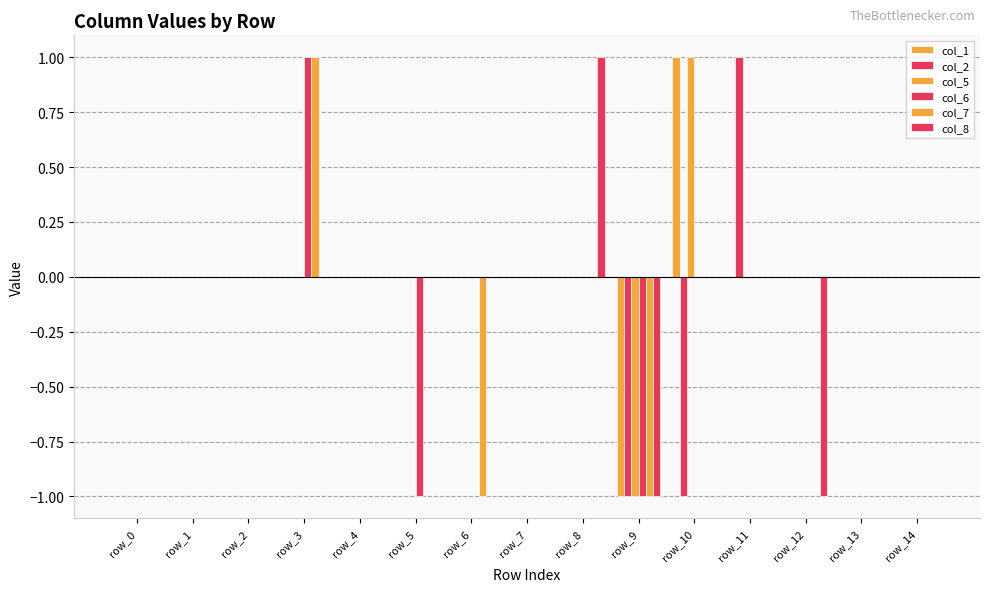

Rank the series at row_1 from lowest to highest value.

col_1, col_2, col_5, col_6, col_7, col_8